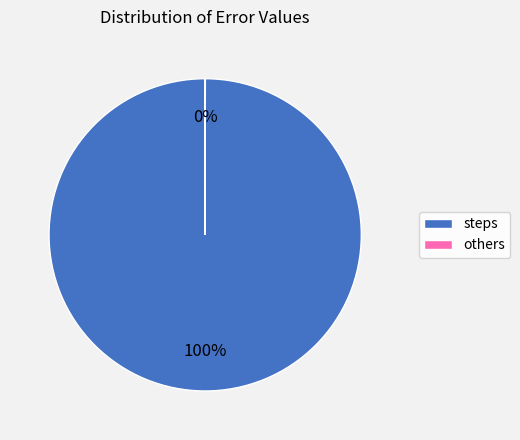

Which category has the biggest portion of the pie?

steps